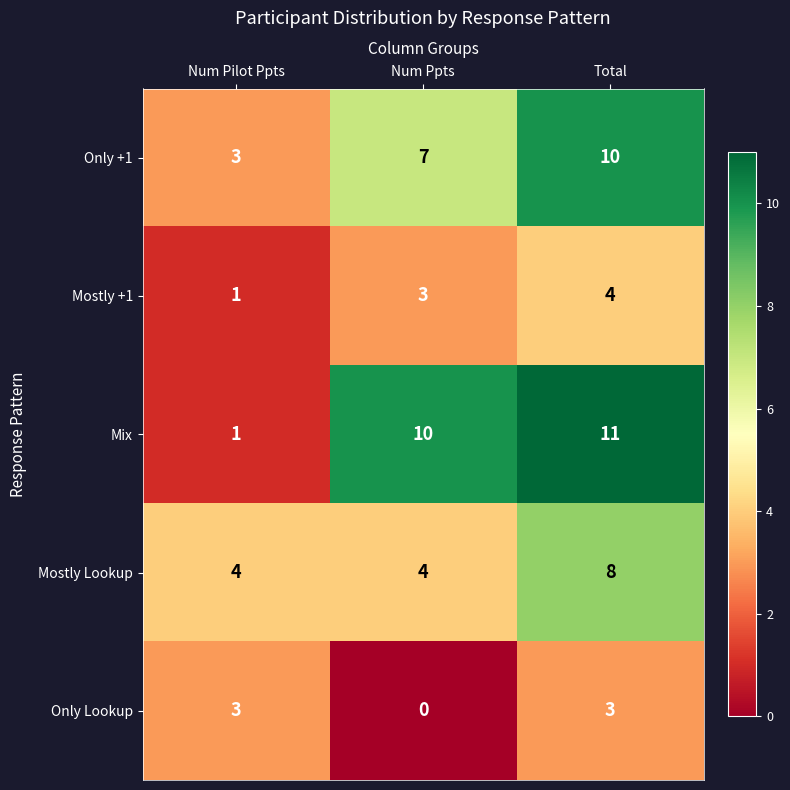

Reading right to left, what are all the values shown in this chart?

Only +1: Total=10	Num Ppts=7	Num Pilot Ppts=3
Mostly +1: Total=4	Num Ppts=3	Num Pilot Ppts=1
Mix: Total=11	Num Ppts=10	Num Pilot Ppts=1
Mostly Lookup: Total=8	Num Ppts=4	Num Pilot Ppts=4
Only Lookup: Total=3	Num Ppts=0	Num Pilot Ppts=3